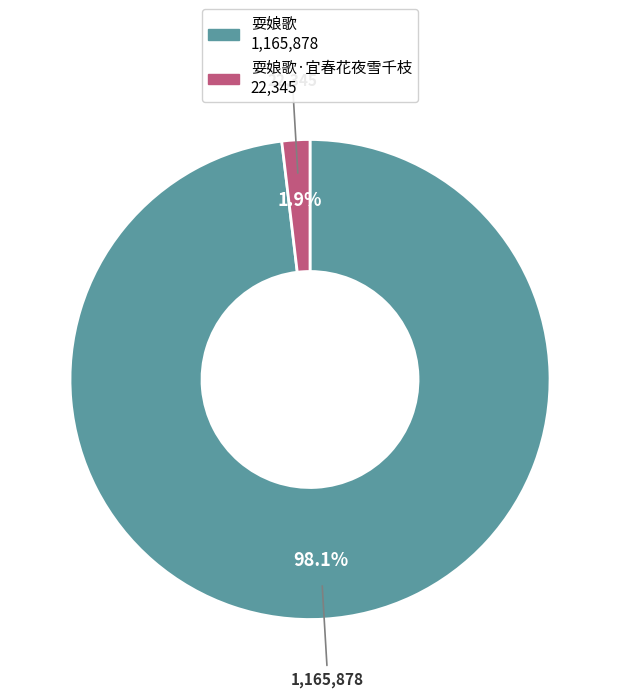

Does any single category account for the majority?

Yes